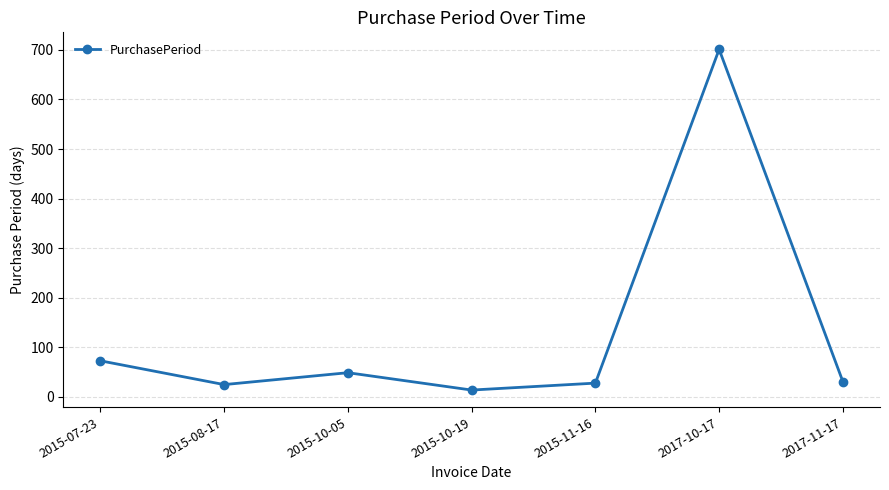

What is the difference between the second highest and minimum values?

59